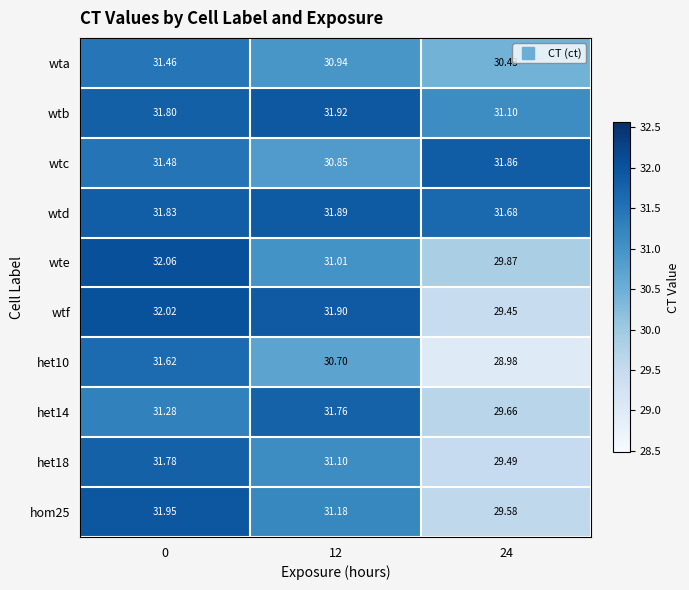

Which series changed the most between 0 and 12?

wte